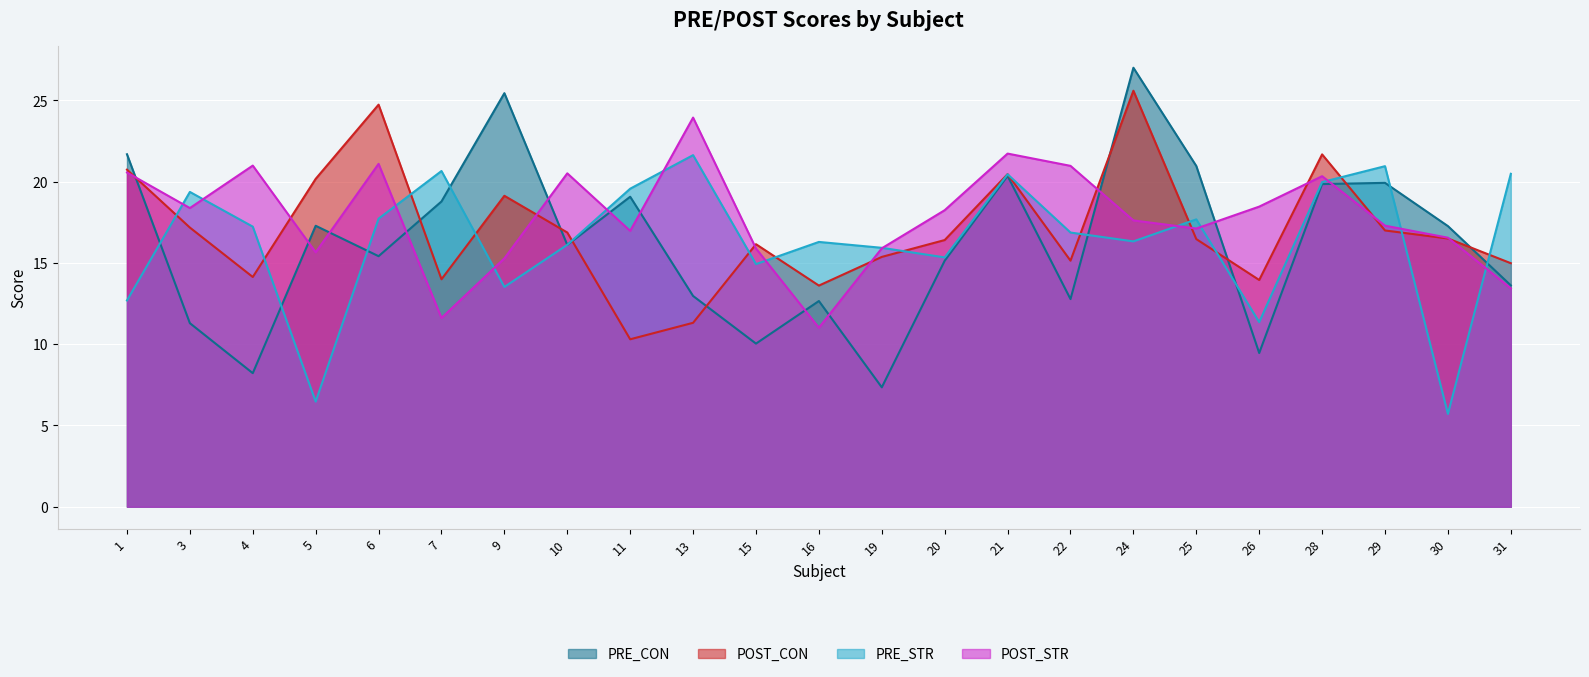

Where do POST_CON and PRE_CON first cross each other?

1 and 3